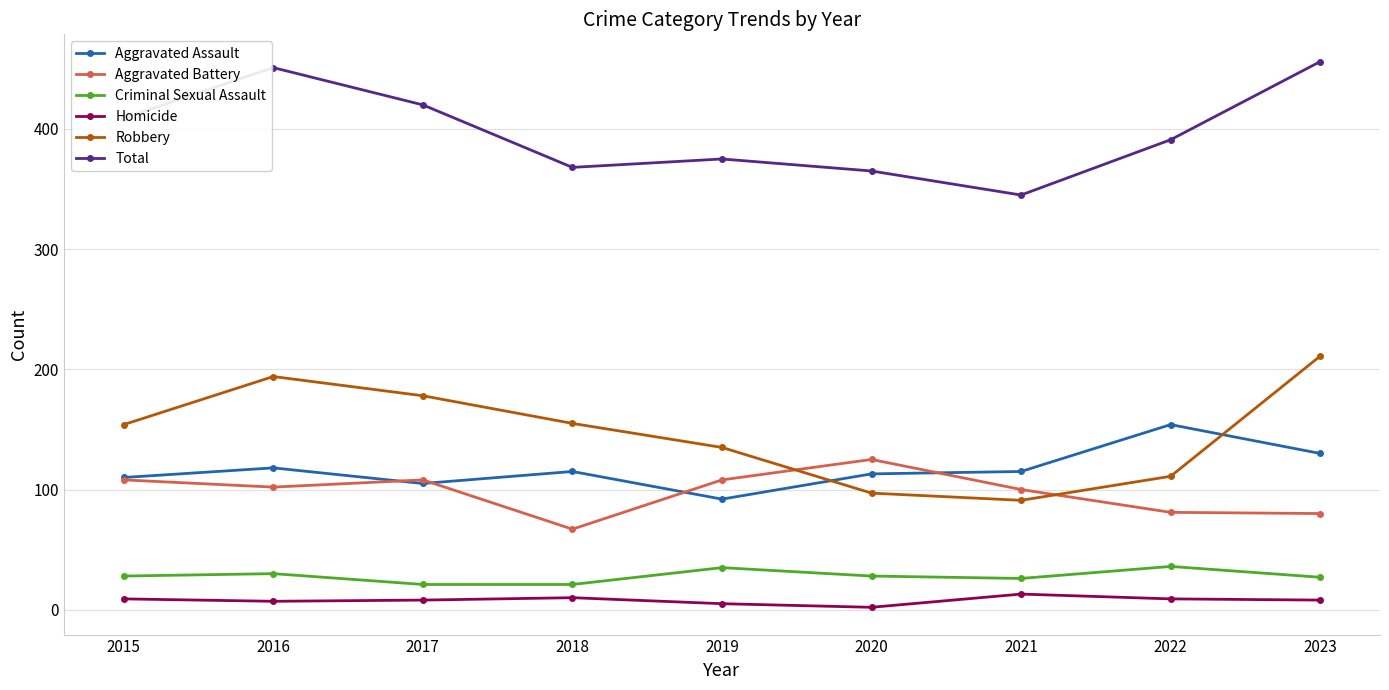

True or false: Robbery has more than 1 interior local peaks.

False